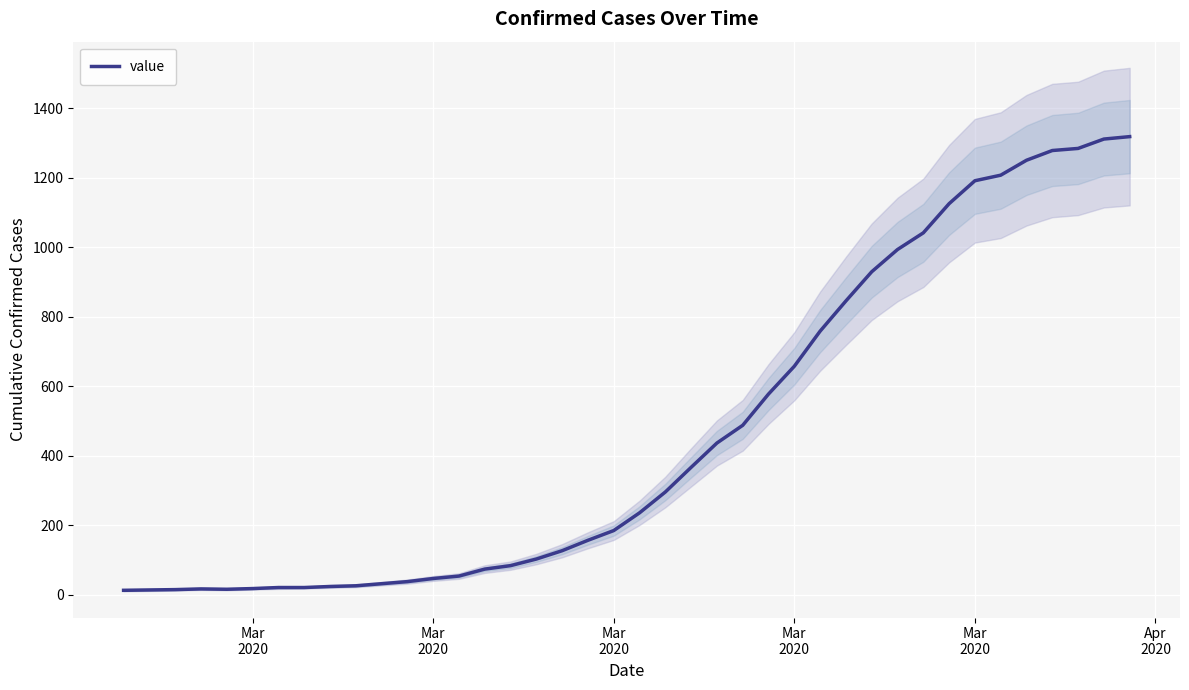

What is the average value?

467